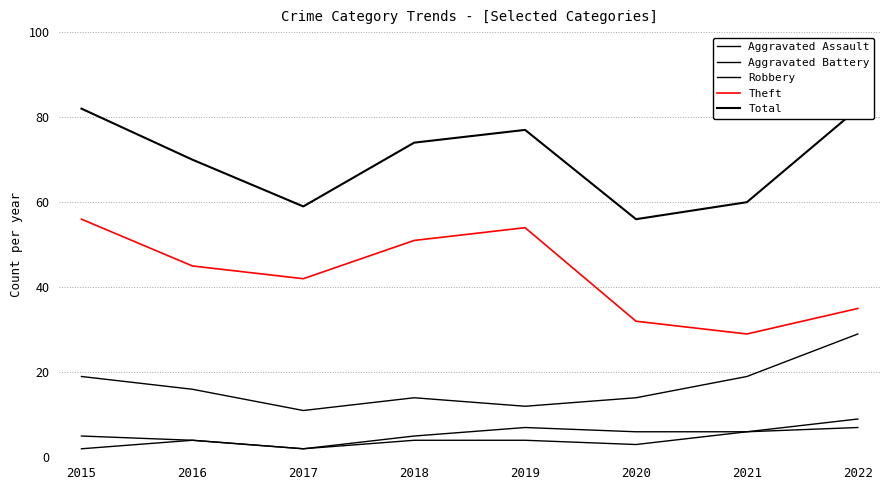

What is the minimum value for Theft?

29